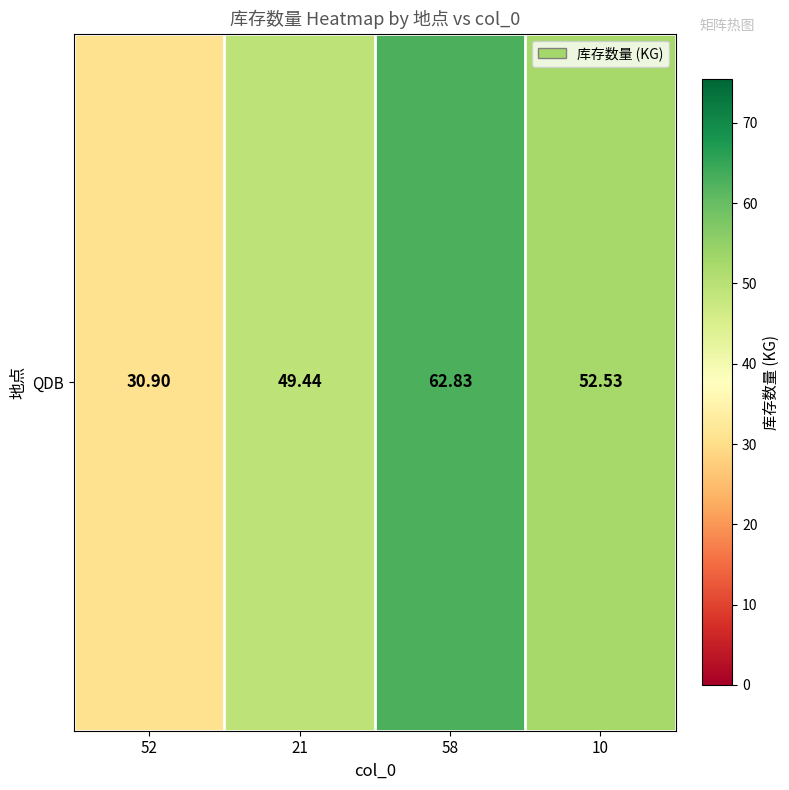

Which has a higher value, 58 or 52?

58